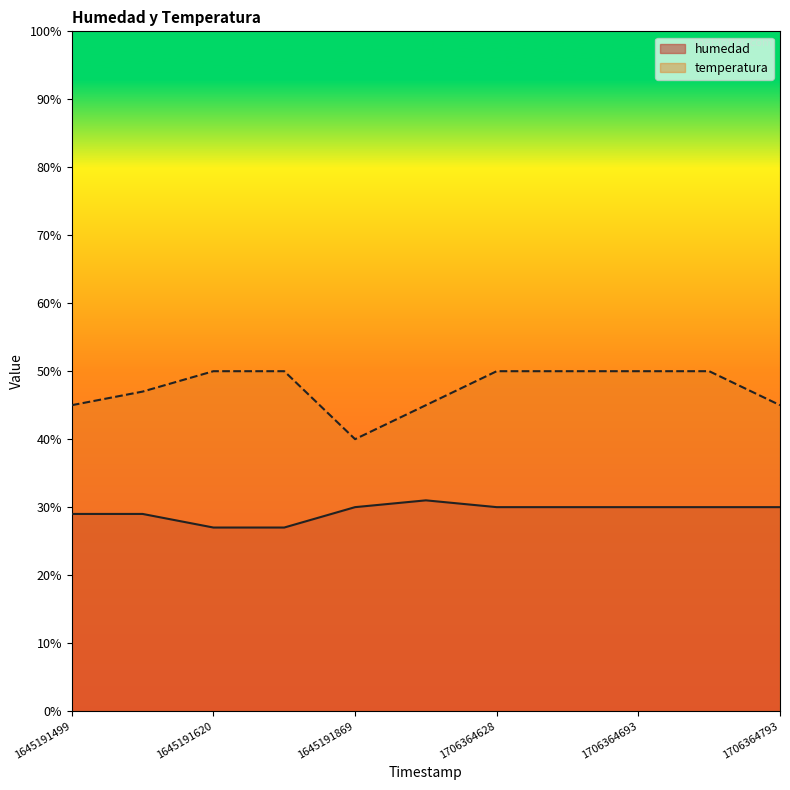

How many lines are shown in the chart?

2